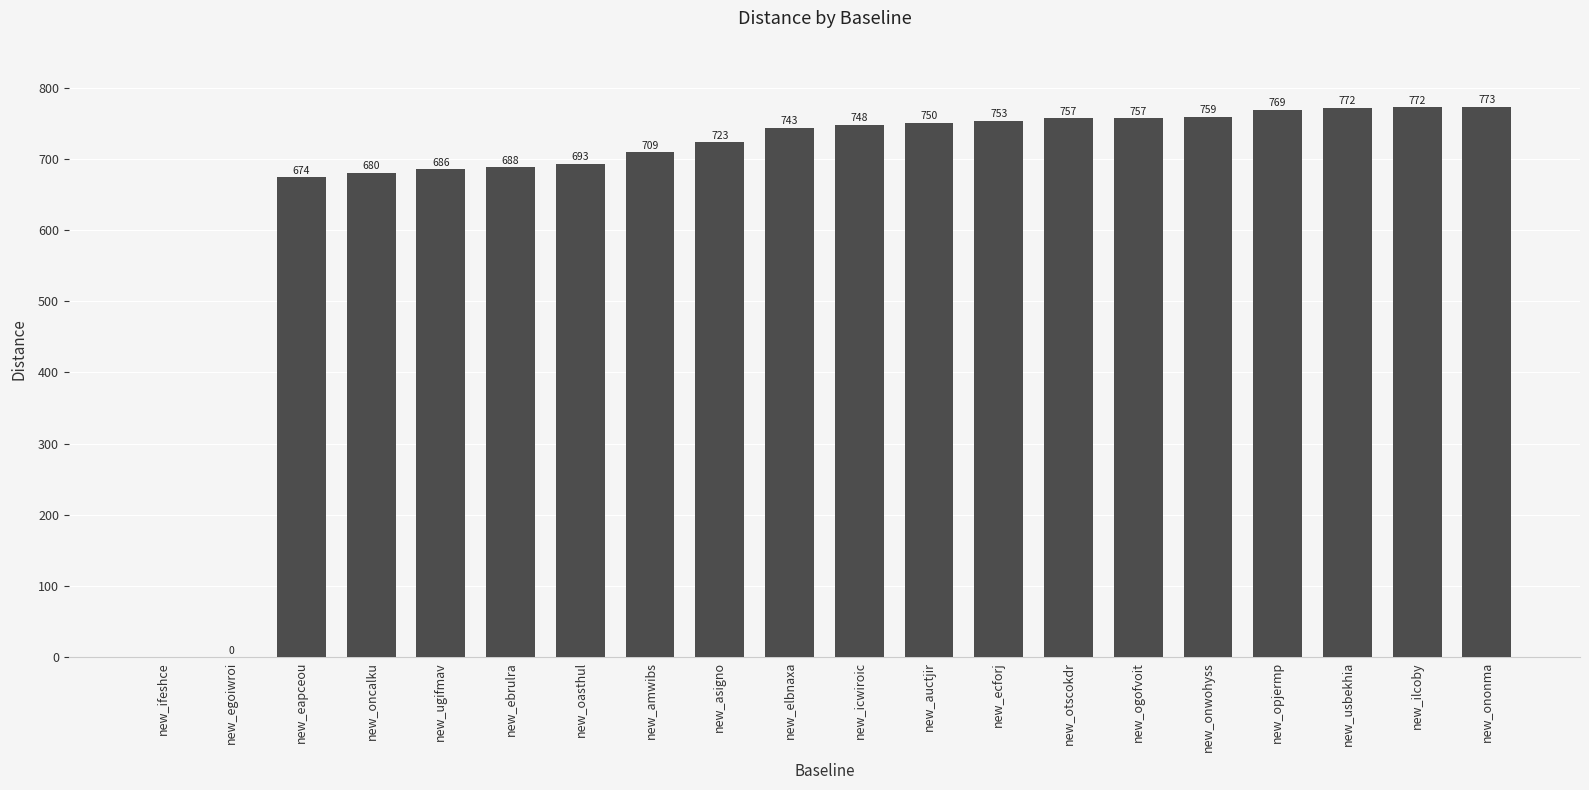

What is the approximate value at new_ilcoby?

772.0